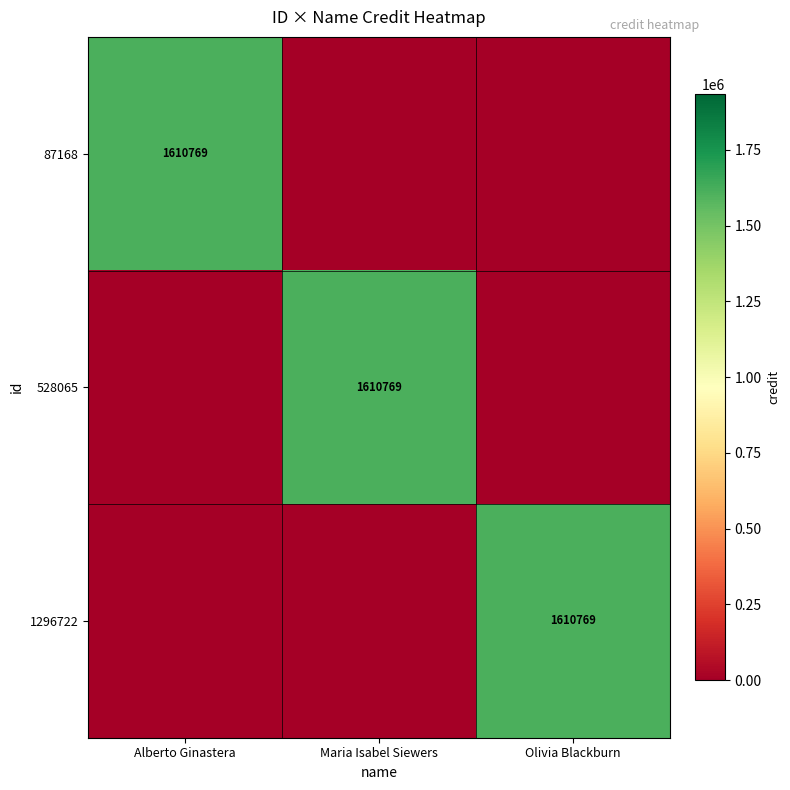

The 528065 series shows 939498 at Maria Isabel Siewers. True or false?

False